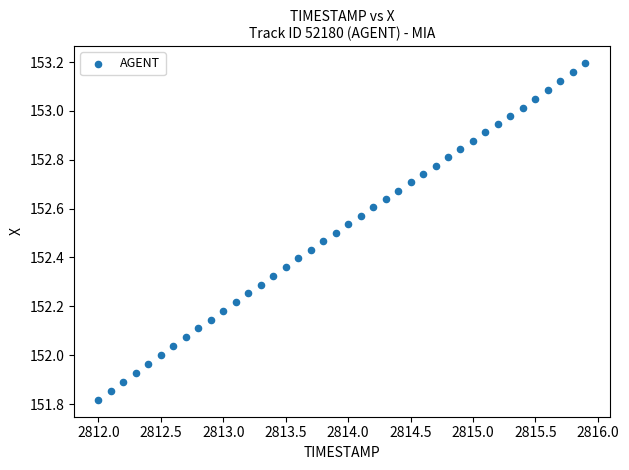

What is the range of X values (max minus min)?

3.9